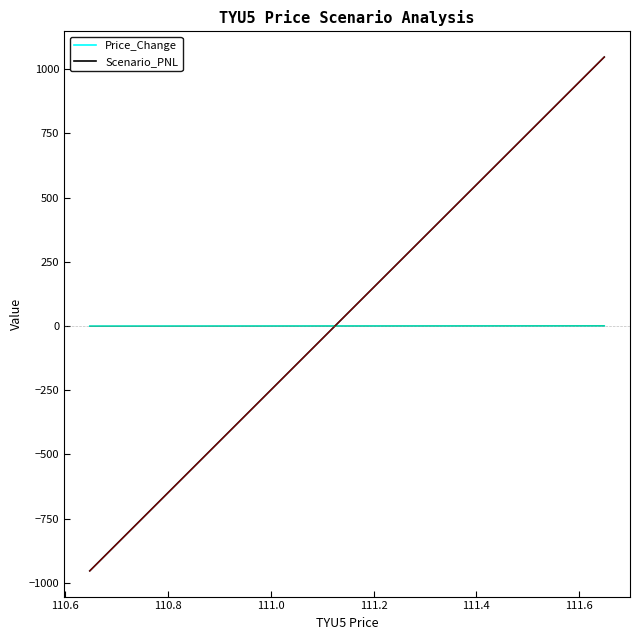

What is the average value of the Scenario_PNL series?

46.9